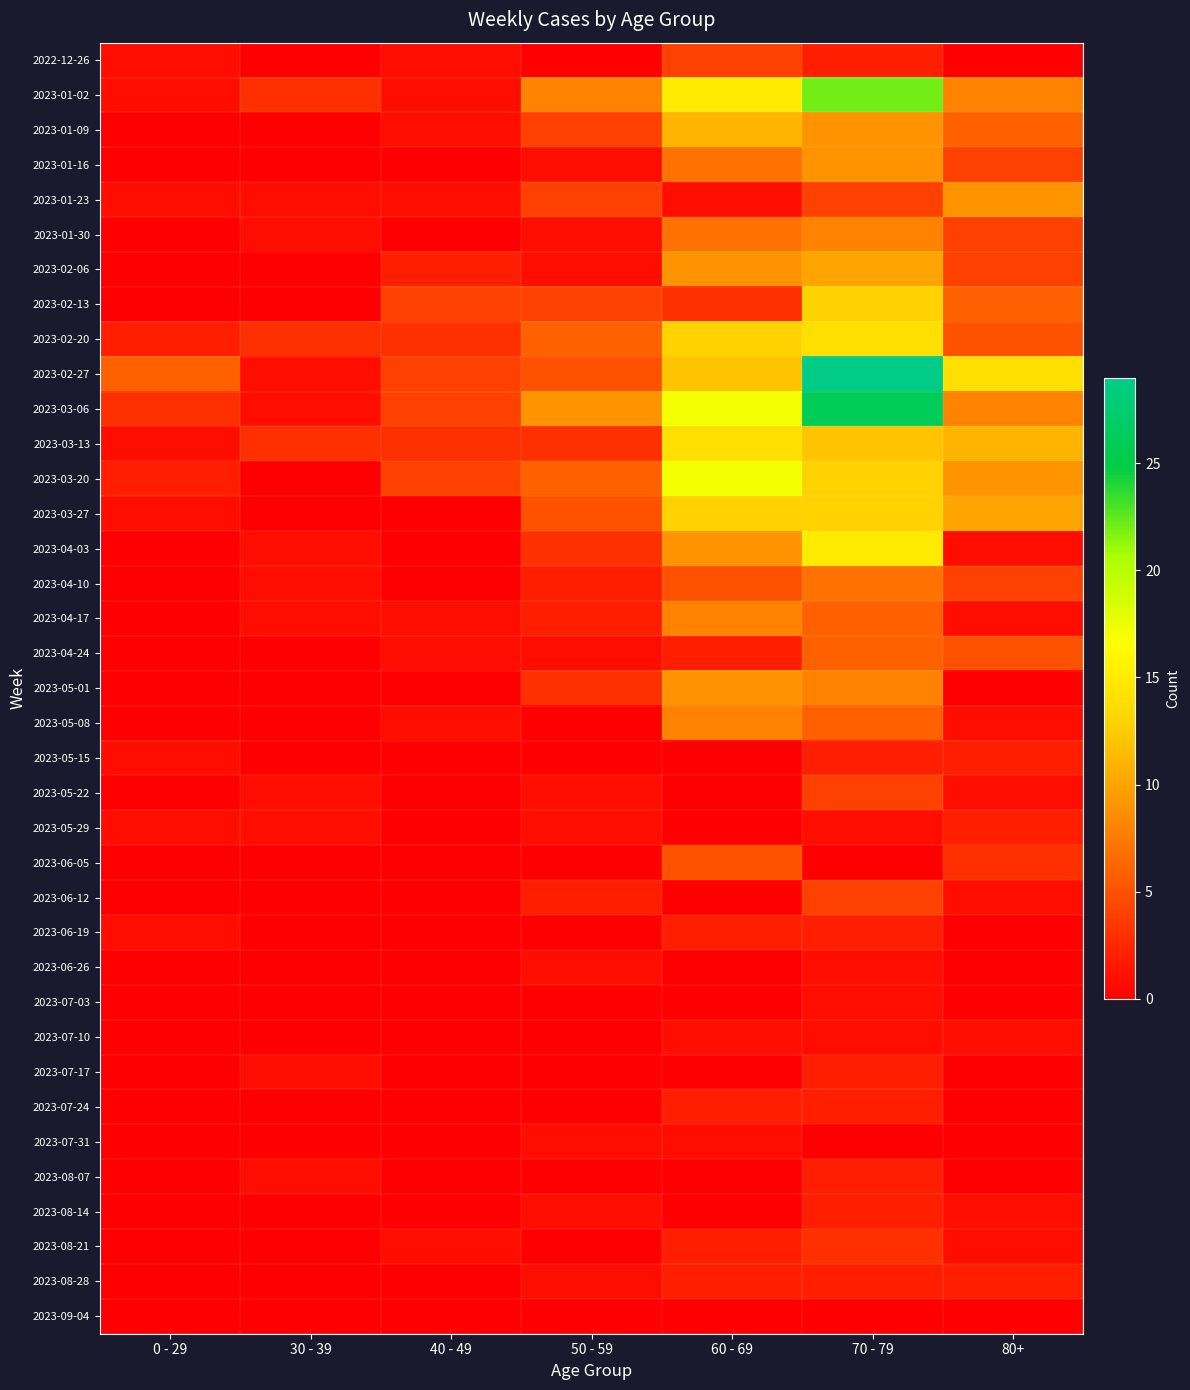

What is the total value across all series at 40 - 49?

32